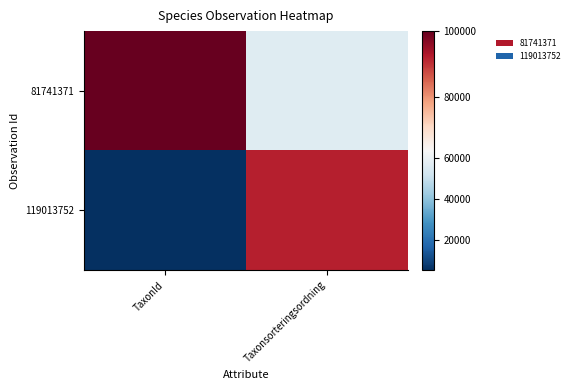

What is the total value across all series at Taxonsorteringsordning?

148164